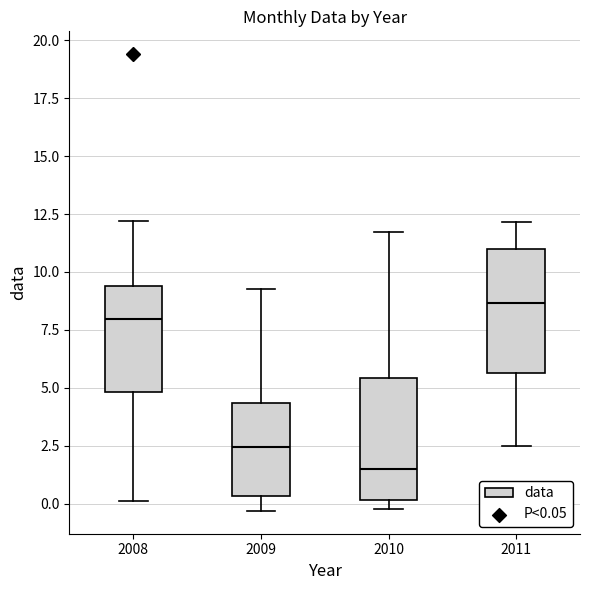

Which box has the lowest median line?

2010